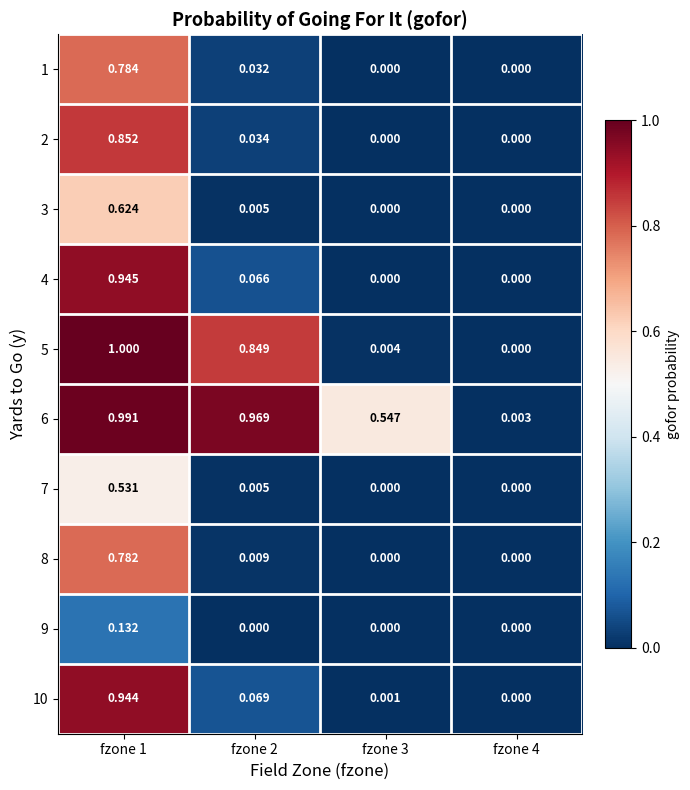

How many data points in 2 are above 0?

2